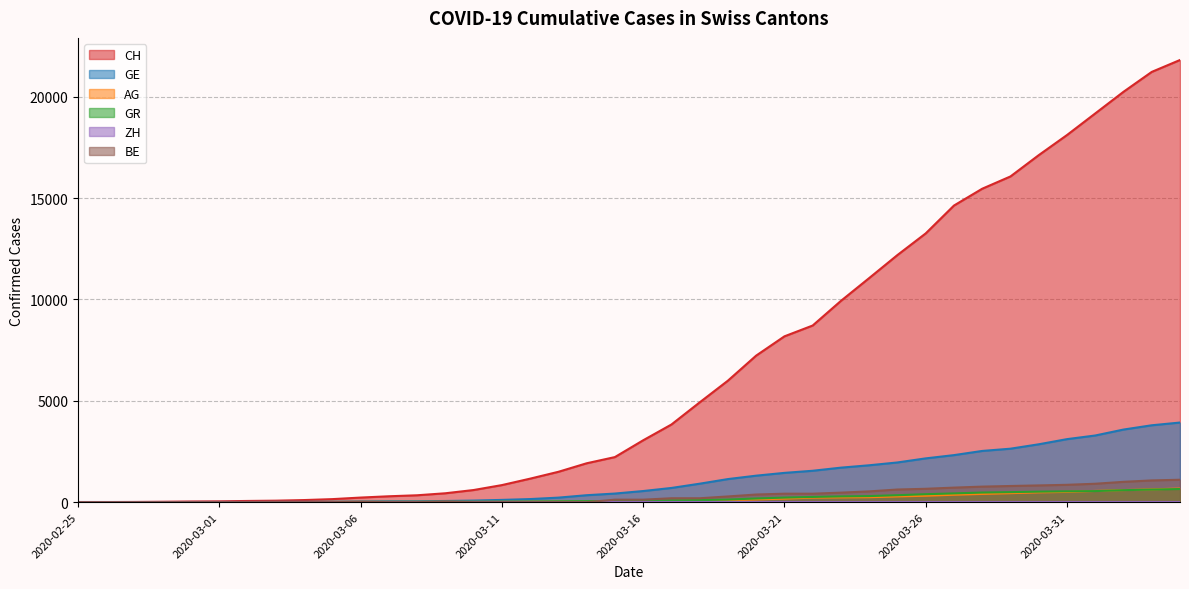

True or false: AG has more than 0 points higher than both neighbors.

False